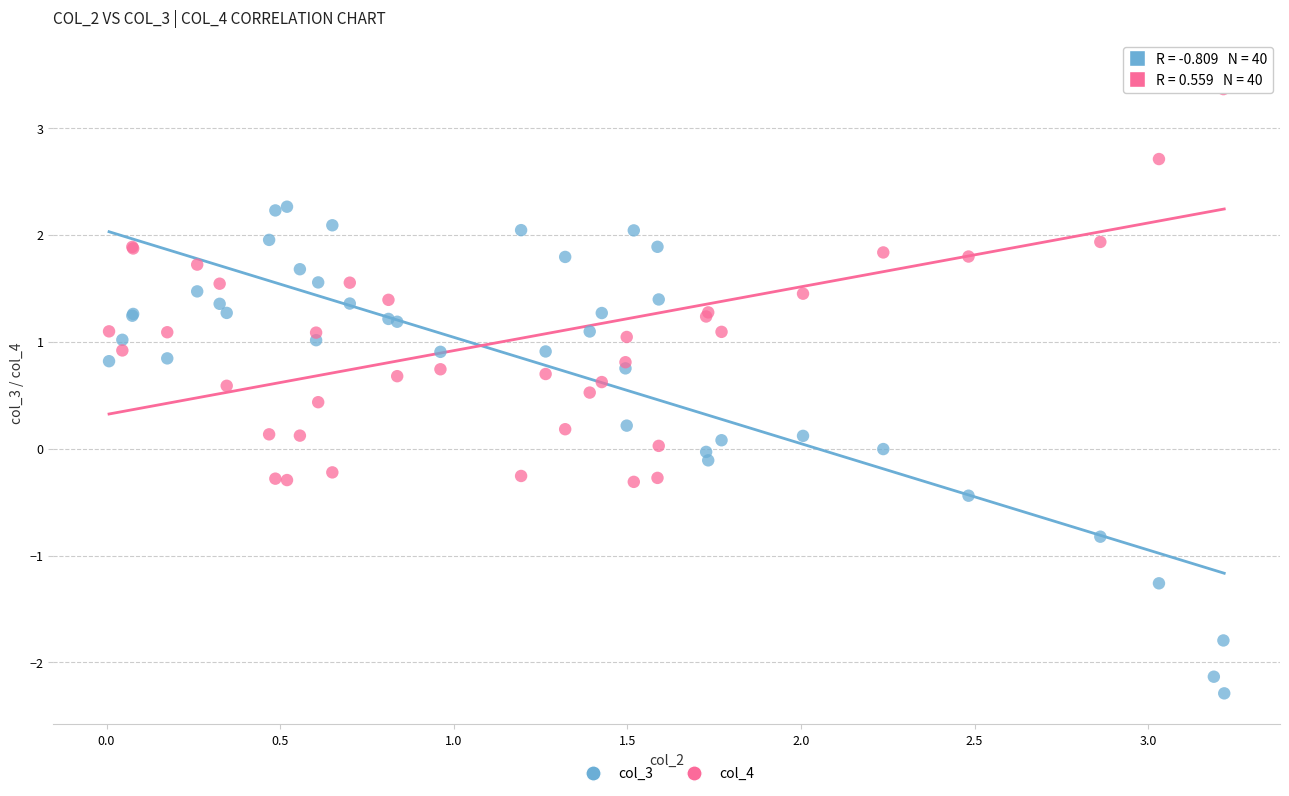

What is the X range (max minus min) for the scatter plot?

3.2